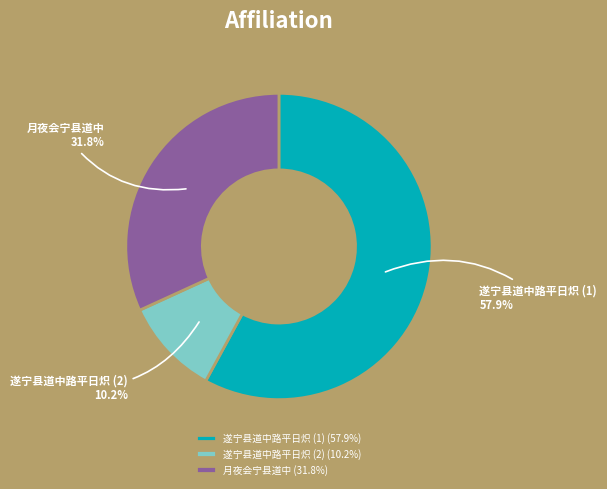

Which has a higher value, 遂宁县道中路平日炽 (2) or 遂宁县道中路平日炽 (1)?

遂宁县道中路平日炽 (1)